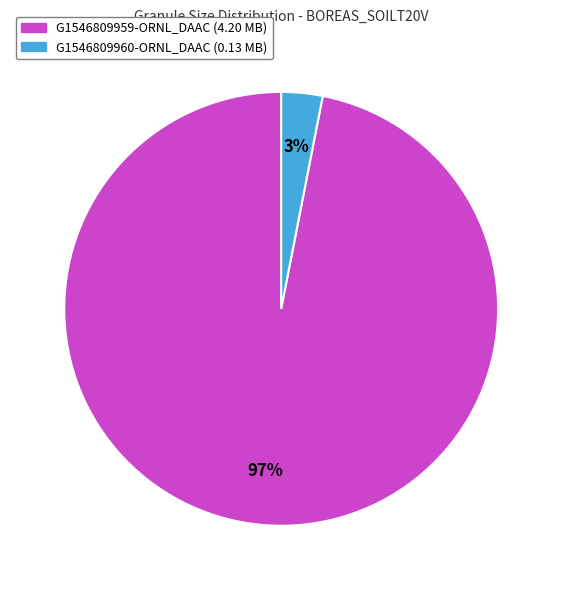

Does any single category account for the majority?

Yes